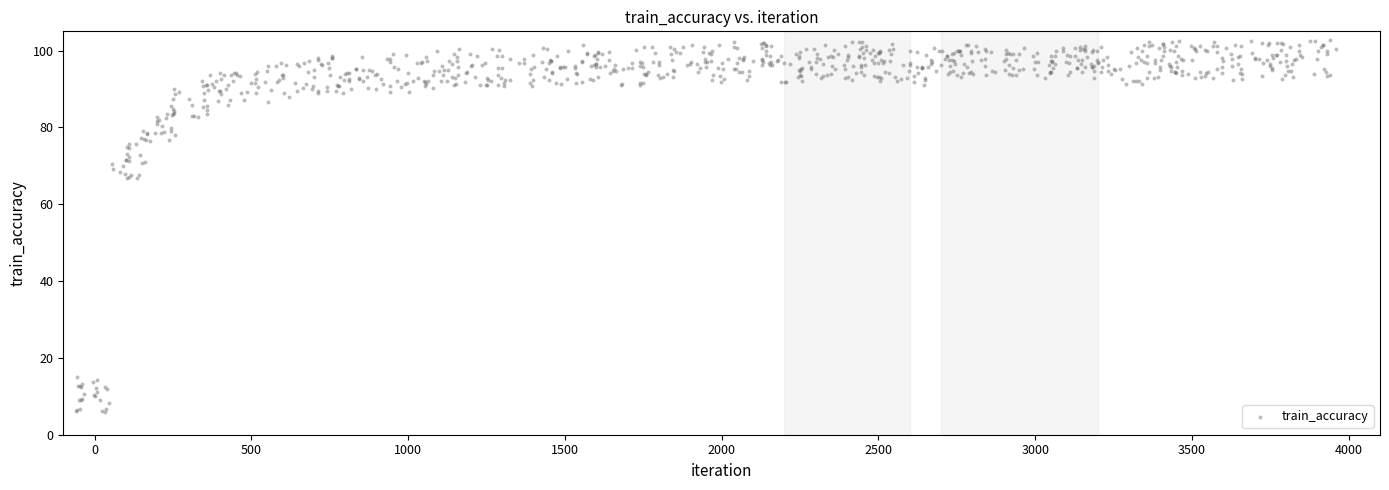

What is the range of X values (max minus min)?

4019.4